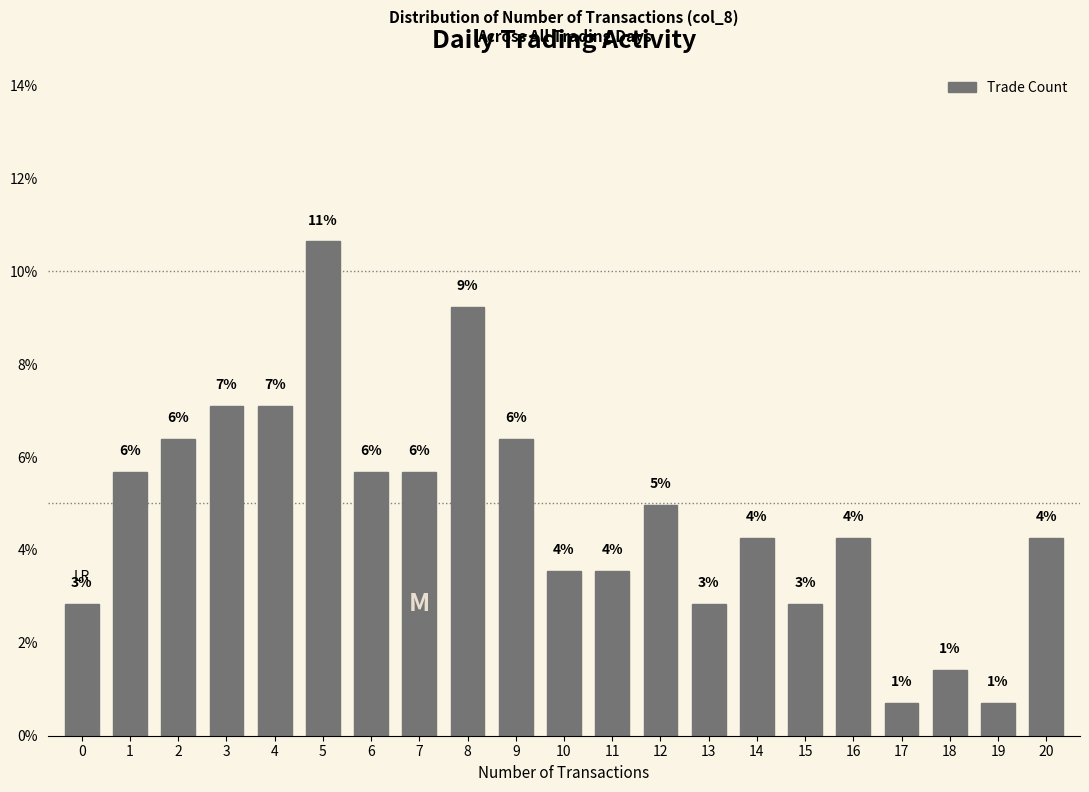

Are the bars horizontal?

No